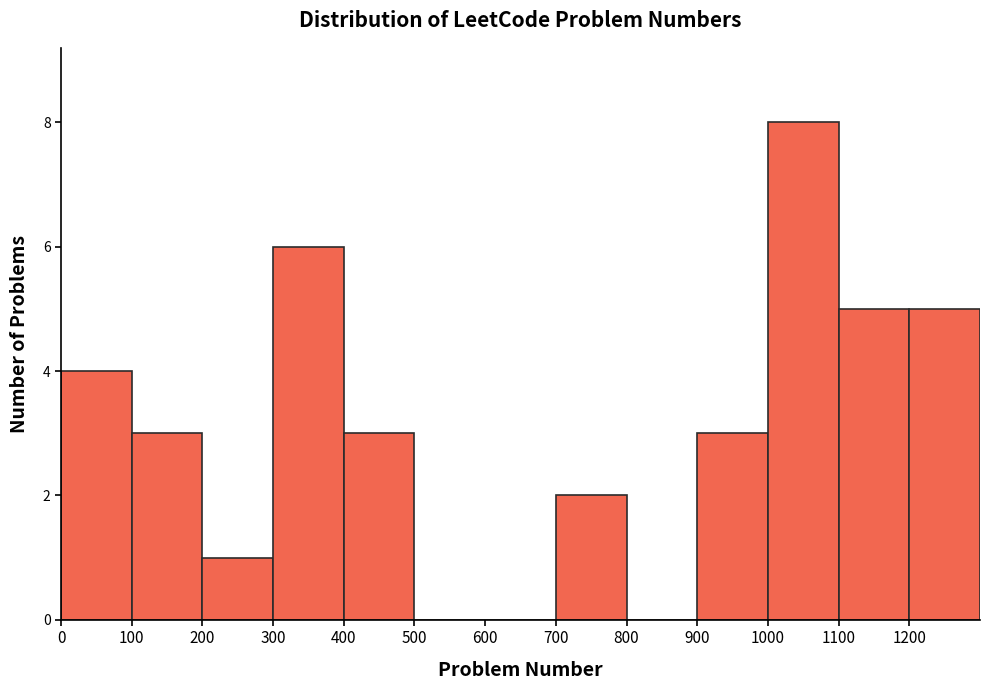

Reading left to right, list every bar in this chart as the range it spans on the x-axis followed by its height. The values are not printed on the chart, so give them approximately, as read against the axis.

0 to 100: 4
100 to 200: 3
200 to 300: 1
300 to 400: 6
400 to 500: 3
500 to 600: 0
600 to 700: 0
700 to 800: 2
800 to 900: 0
900 to 1000: 3
1000 to 1100: 8
1100 to 1200: 5
1200 to 1300: 5